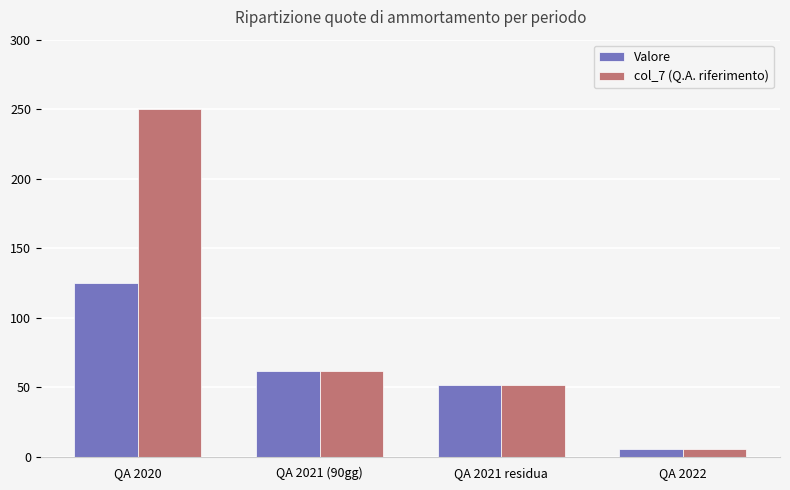

What is the sum of all Valore values?

244.3